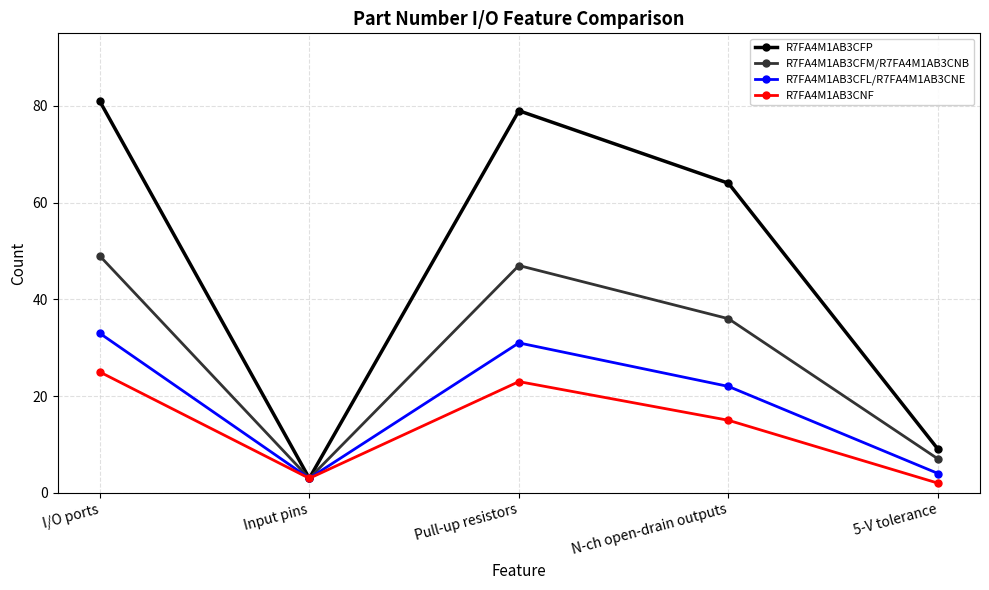

How many data points in R7FA4M1AB3CNF are less than 15?

2